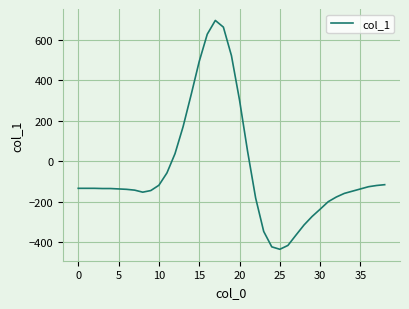

What is the smallest value displayed?

-435